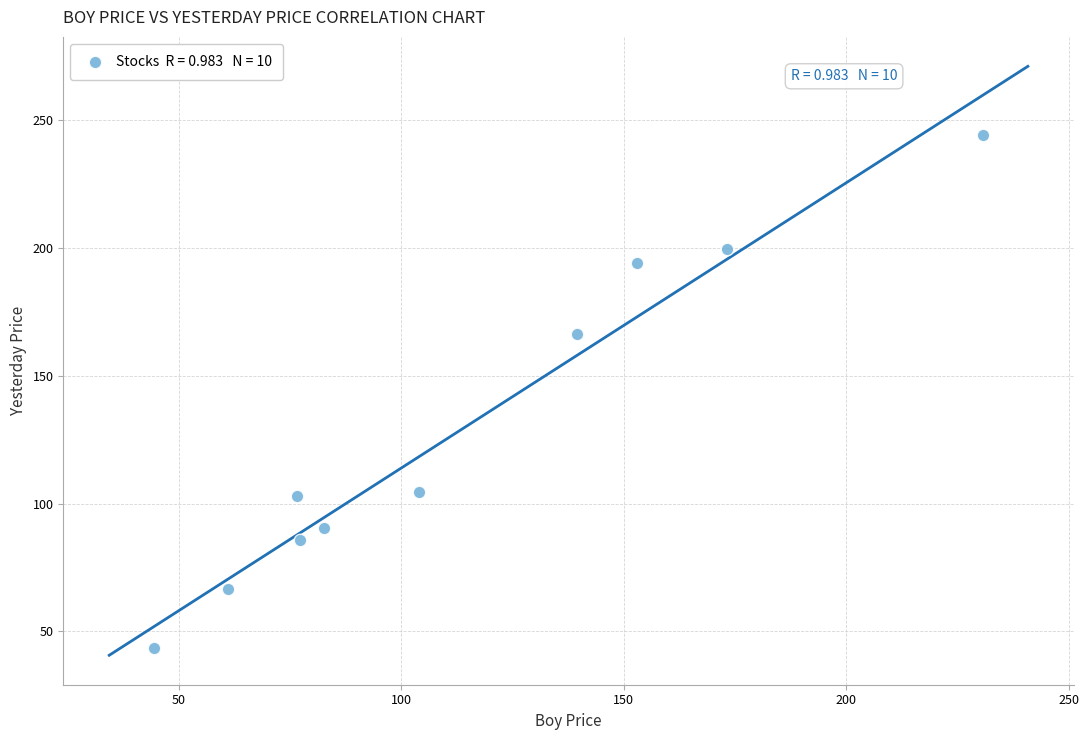

What Y value in the scatter plot is closest to 143?

166.2